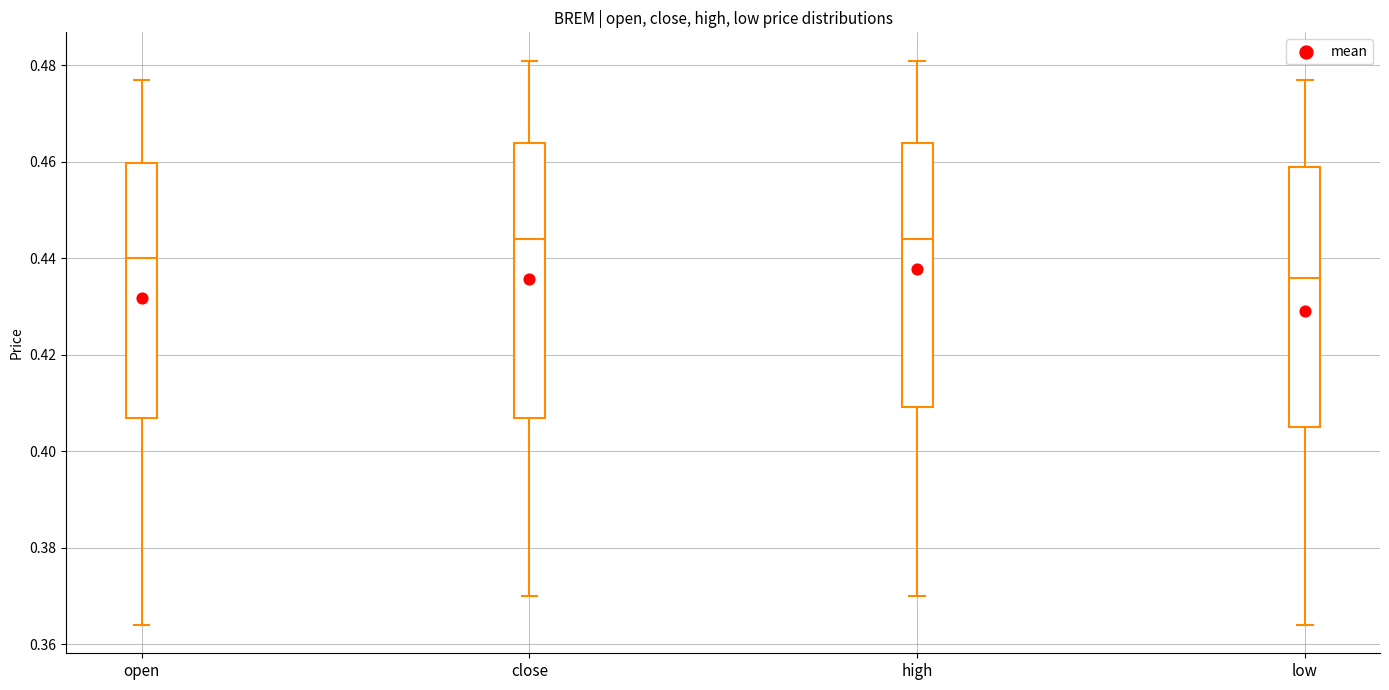

Reading left to right, transcribe this box plot: for each box, give where its median line is, the range the box spans, and where its two whiskers end, as read against the y-axis. The values are not printed on the chart, so give them approximately, as read against the axis.

open: median 0.440, box 0.408 to 0.460, whiskers 0.364 to 0.478
close: median 0.444, box 0.408 to 0.464, whiskers 0.370 to 0.482
high: median 0.444, box 0.410 to 0.464, whiskers 0.370 to 0.482
low: median 0.436, box 0.406 to 0.460, whiskers 0.364 to 0.478